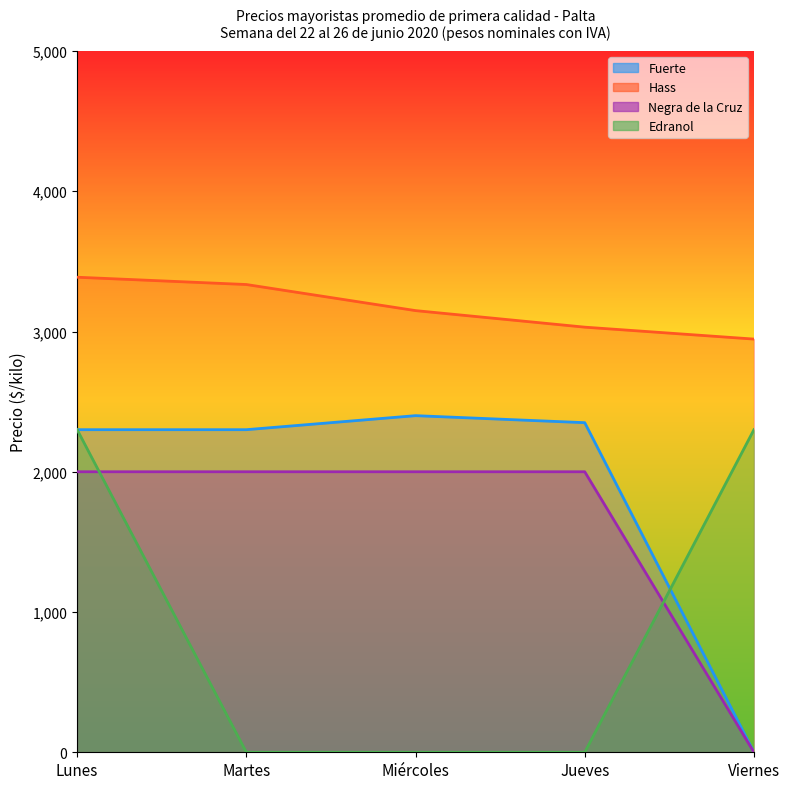

Reading right to left, list all the values displayed in this chart.

Fuerte: 0	2350	2400	2300	2300
Hass: 2946	3031	3149	3335	3387
Negra de la Cruz: 0	2000	2000	2000	2000
Edranol: 2300	0	0	0	2300